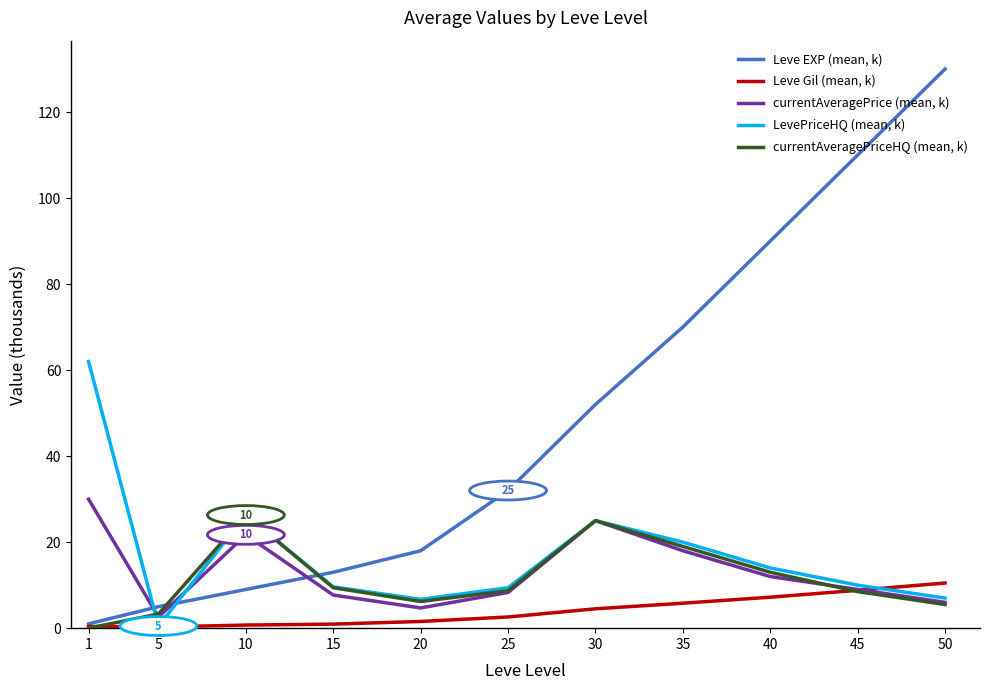

How many positive values does the currentAveragePriceHQ (mean, k) series have?

10